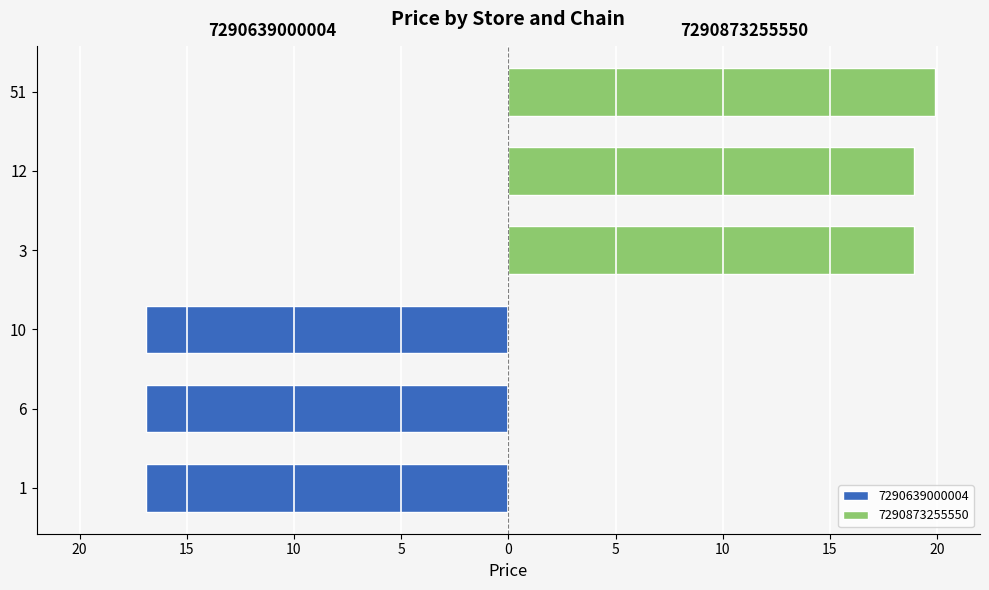

What is the sum of all 7290639000004 values?

50.7